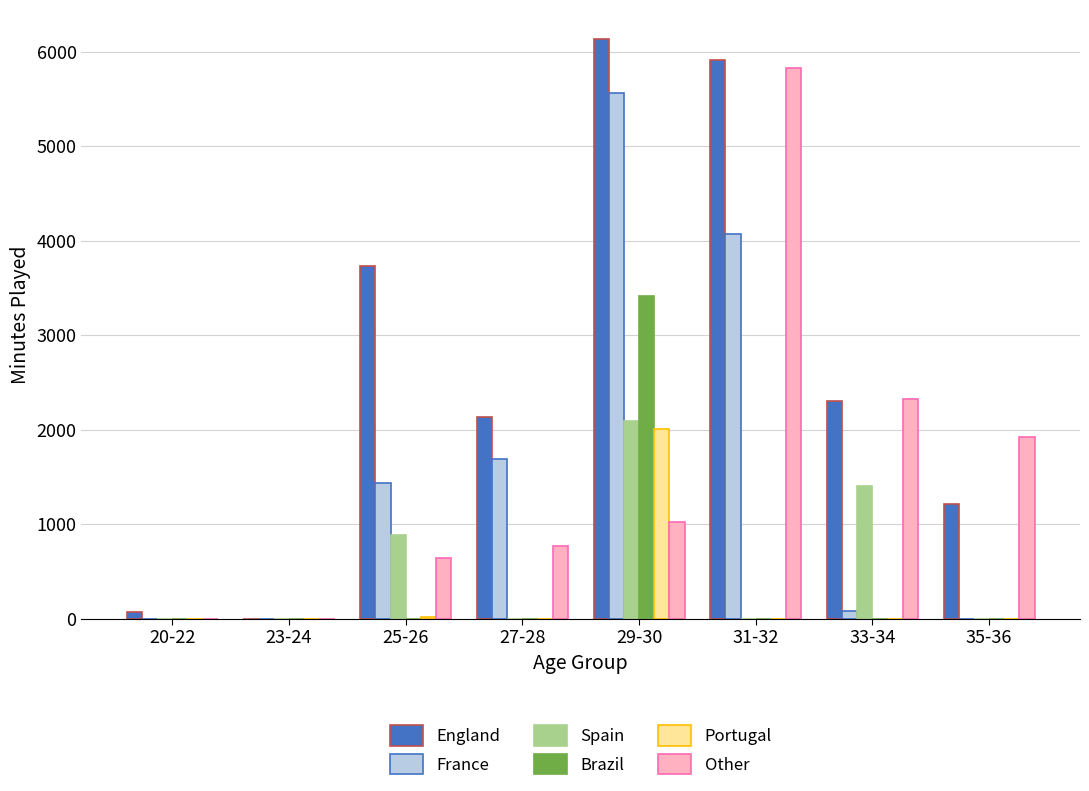

At which category is the sum across all series the highest?

29-30